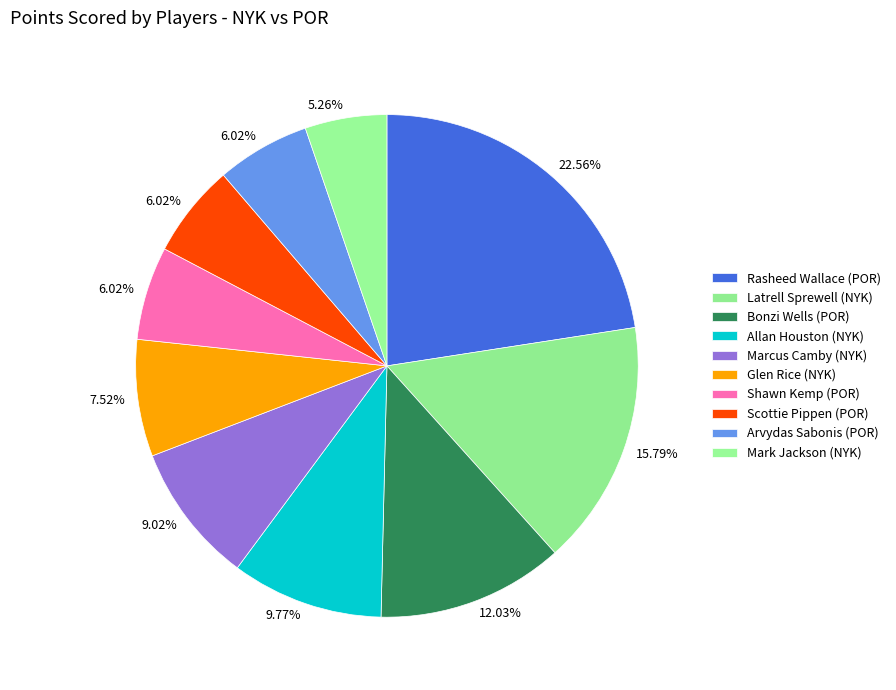

Count the number of slices in the pie.

10